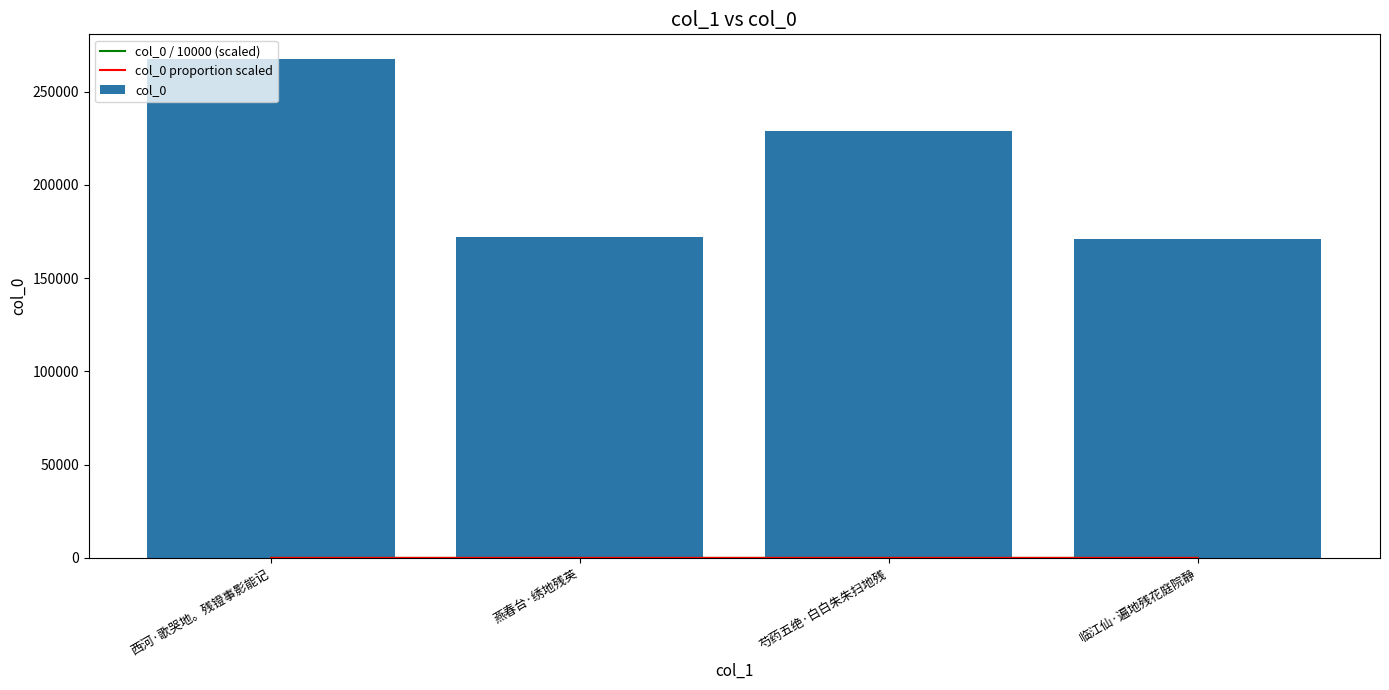

Reading left to right, extract all data points from this chart.

col_0 / 10000 (scaled): 西河·歌哭地。残镫事影能记=26.7	燕春台·绣地残英=17.2	芍药五绝·白白朱朱扫地残=22.9	临江仙·遍地残花庭院静=17.1
col_0 proportion scaled: 西河·歌哭地。残镫事影能记=21.4	燕春台·绣地残英=13.7	芍药五绝·白白朱朱扫地残=18.3	临江仙·遍地残花庭院静=13.7
col_0: 西河·歌哭地。残镫事影能记=267386.0	燕春台·绣地残英=171870.0	芍药五绝·白白朱朱扫地残=228685.0	临江仙·遍地残花庭院静=170987.0